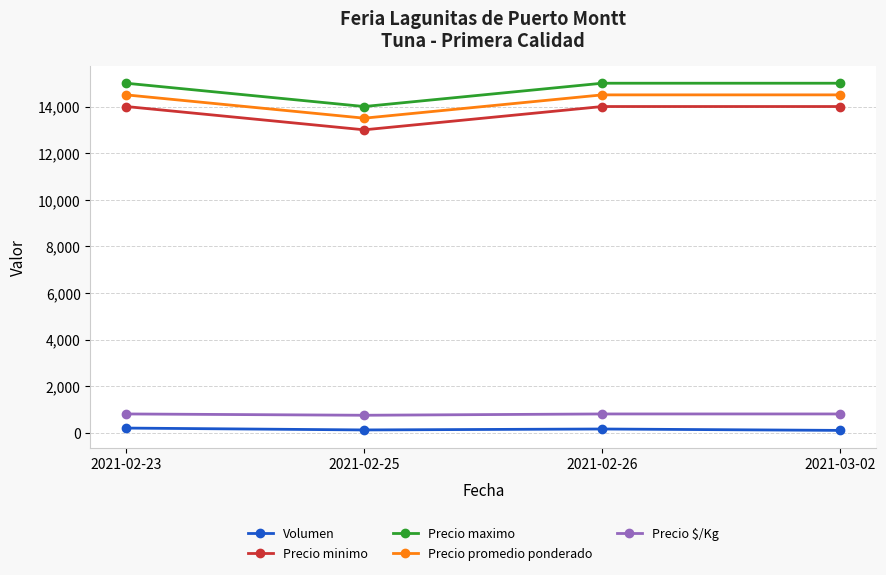

True or false: Precio maximo and Precio promedio ponderado cross at least once.

False